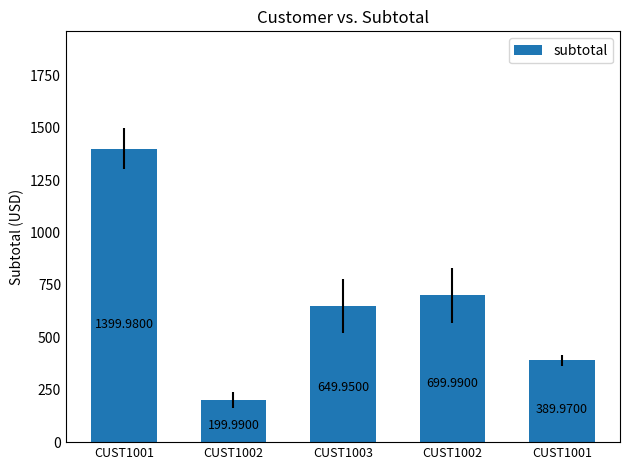

Does the chart contain any negative values?

No